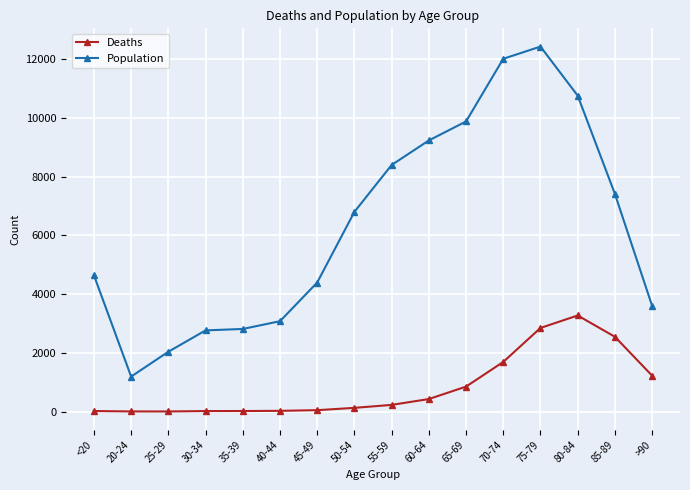

True or false: Deaths and Population cross at least once.

False